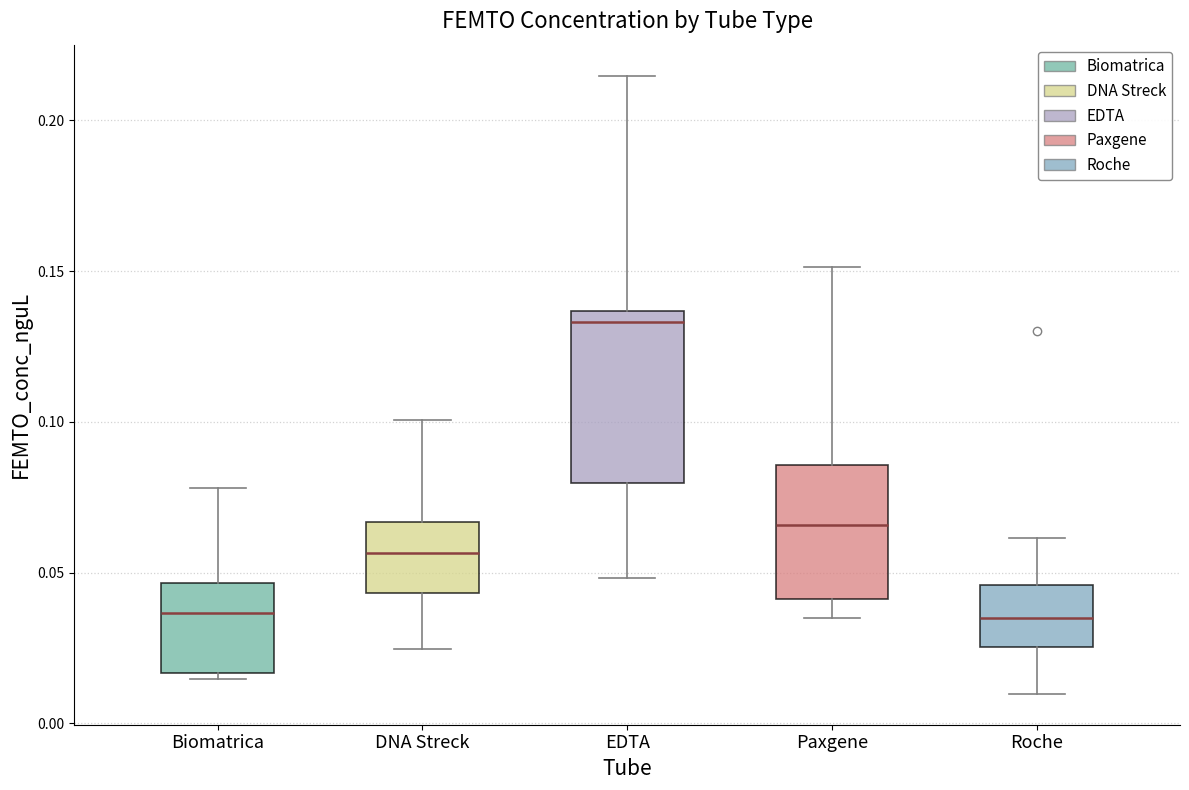

Reading left to right, transcribe this box plot: for each box, give where its median line is, the range the box spans, and where its two whiskers end, as read against the y-axis. The values are not printed on the chart, so give them approximately, as read against the axis.

Biomatrica: median 0.035, box 0.015 to 0.045, whiskers 0.015 (just below the box's lower edge) to 0.080
DNA Streck: median 0.055, box 0.045 to 0.065, whiskers 0.025 to 0.100
EDTA: median 0.135 (just below the box's upper edge), box 0.080 to 0.135, whiskers 0.050 to 0.215
Paxgene: median 0.065, box 0.040 to 0.085, whiskers 0.035 to 0.150
Roche: median 0.035, box 0.025 to 0.045, whiskers 0.010 to 0.060